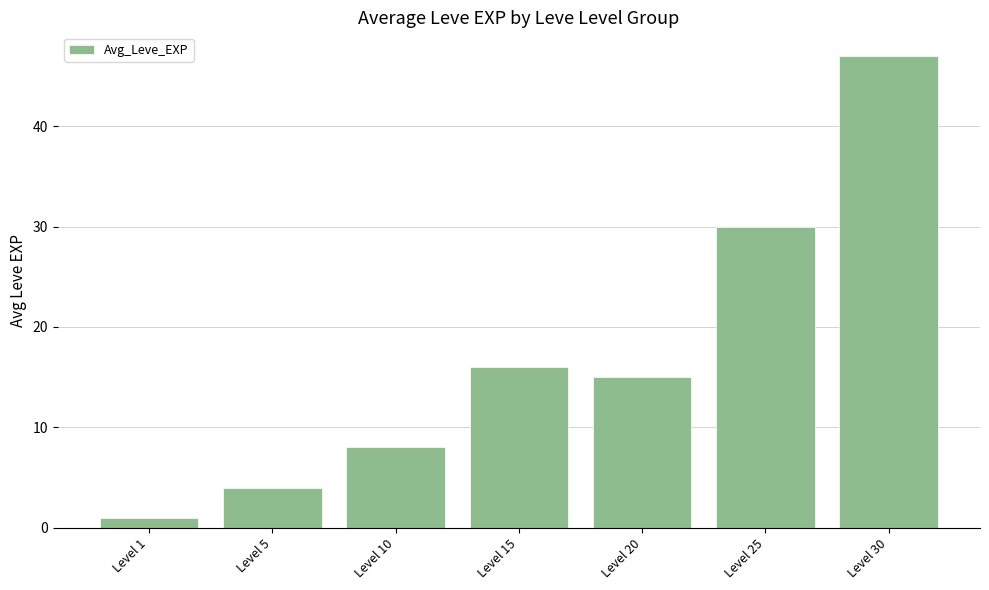

What is the maximum value shown in the chart?

47